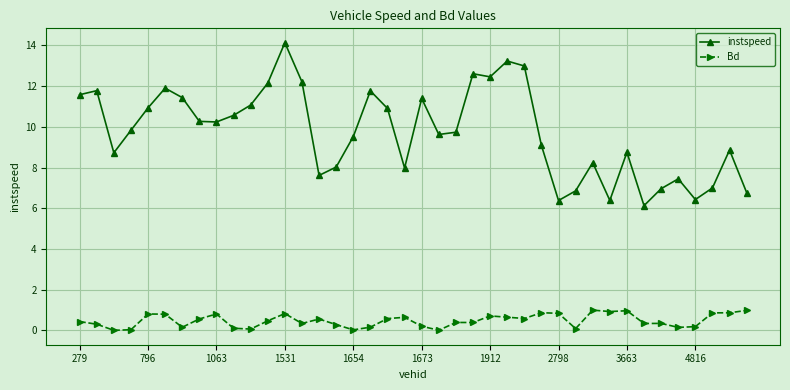

How many series are shown in this chart?

2